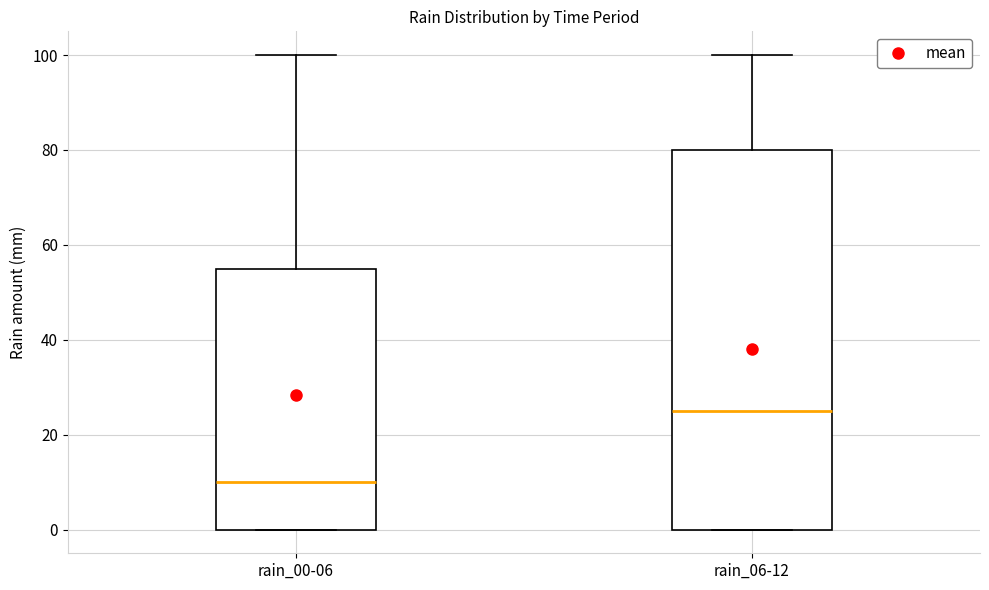

Where does the upper whisker of the box for rain_06-12 end on the y-axis? The values are not printed on the chart, so give them approximately, as read against the axis.

100